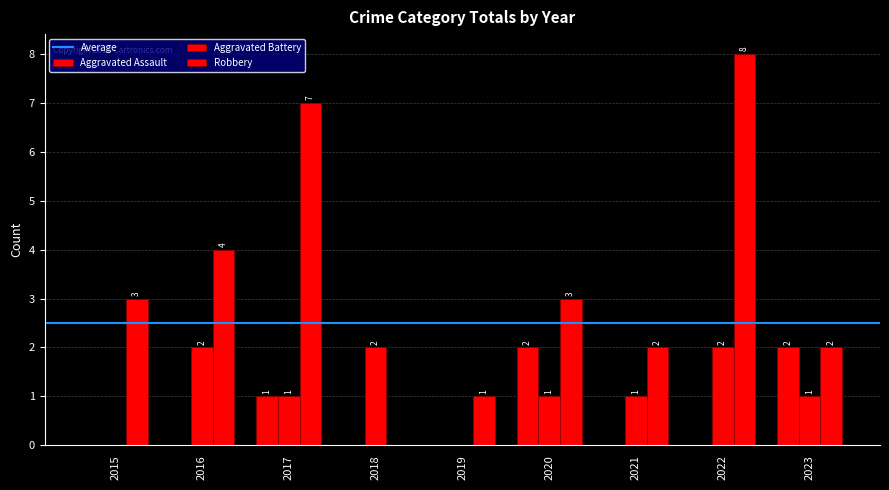

Reading right to left, what are all the values shown in this chart?

Aggravated Assault: 2	0	0	2	0	0	1	0	0
Aggravated Battery: 1	2	1	1	0	2	1	2	0
Robbery: 2	8	2	3	1	0	7	4	3